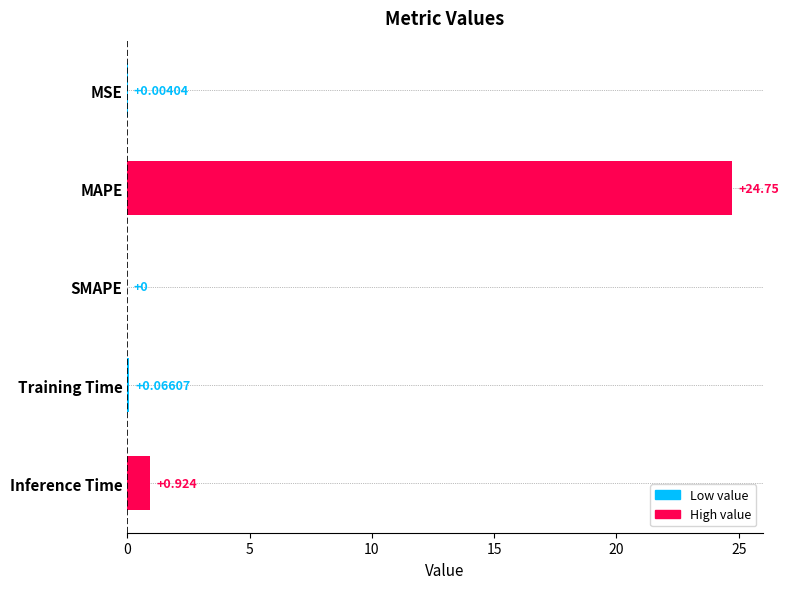

How many series are shown in this chart?

1